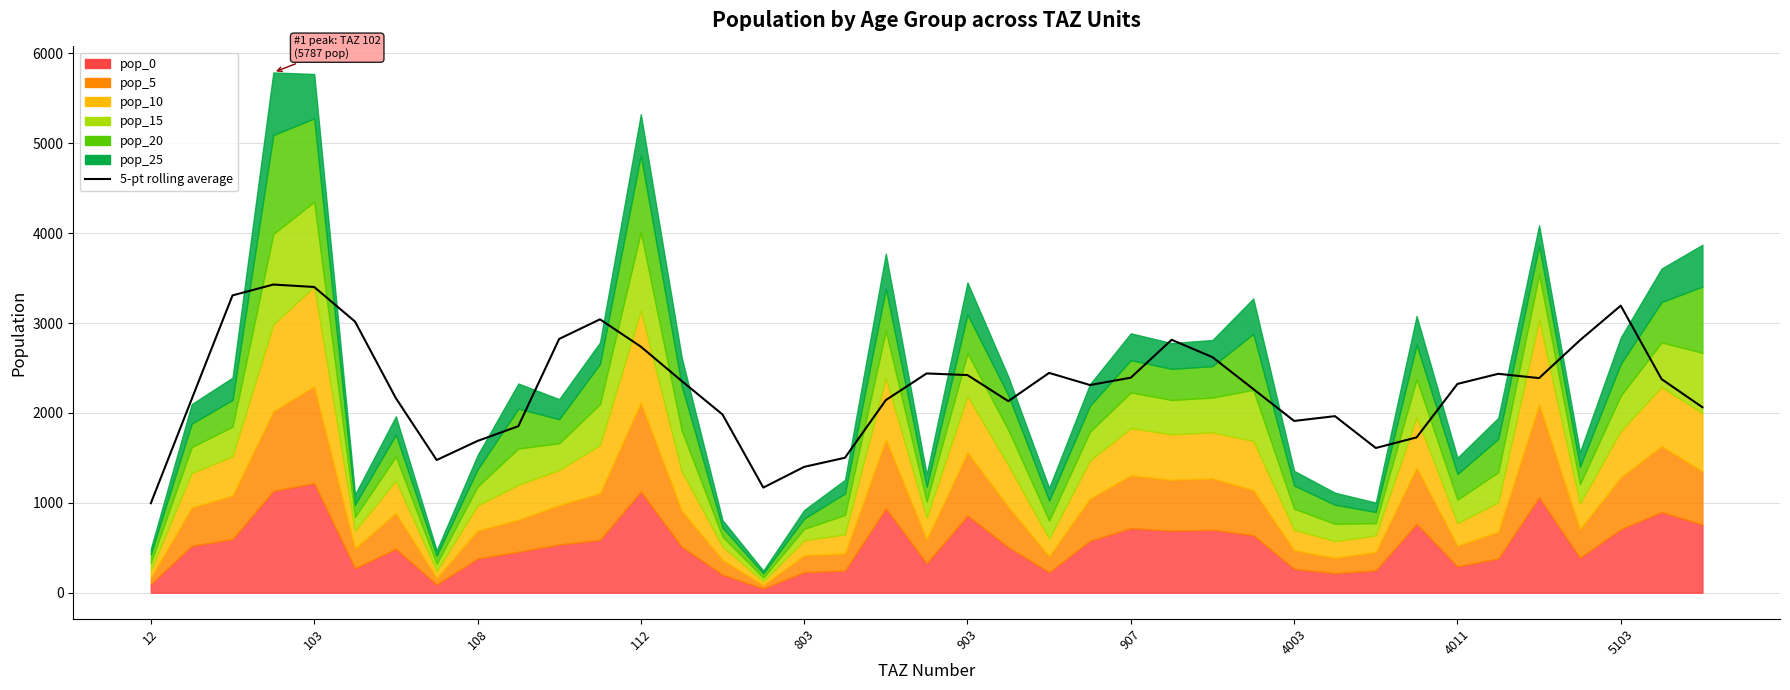

Reading left to right, transcribe all the data shown in this chart.

996.0	2153.5	3307.7	3428.4	3401.2	3016.6	2164.9	1476.2	1688.2	1852.6	2823.4	3041.4	2737.4	2355.9	1983.1	1169.6	1400.1	1501.5	2142.7	2439.4	2421.3	2131.1	2445.4	2310.5	2392.1	2813.7	2620.6	2266.0	1911.0	1964.4	1610.0	1728.0	2322.9	2435.3	2387.6	2808.5	3193.6	2376.2	2063.3